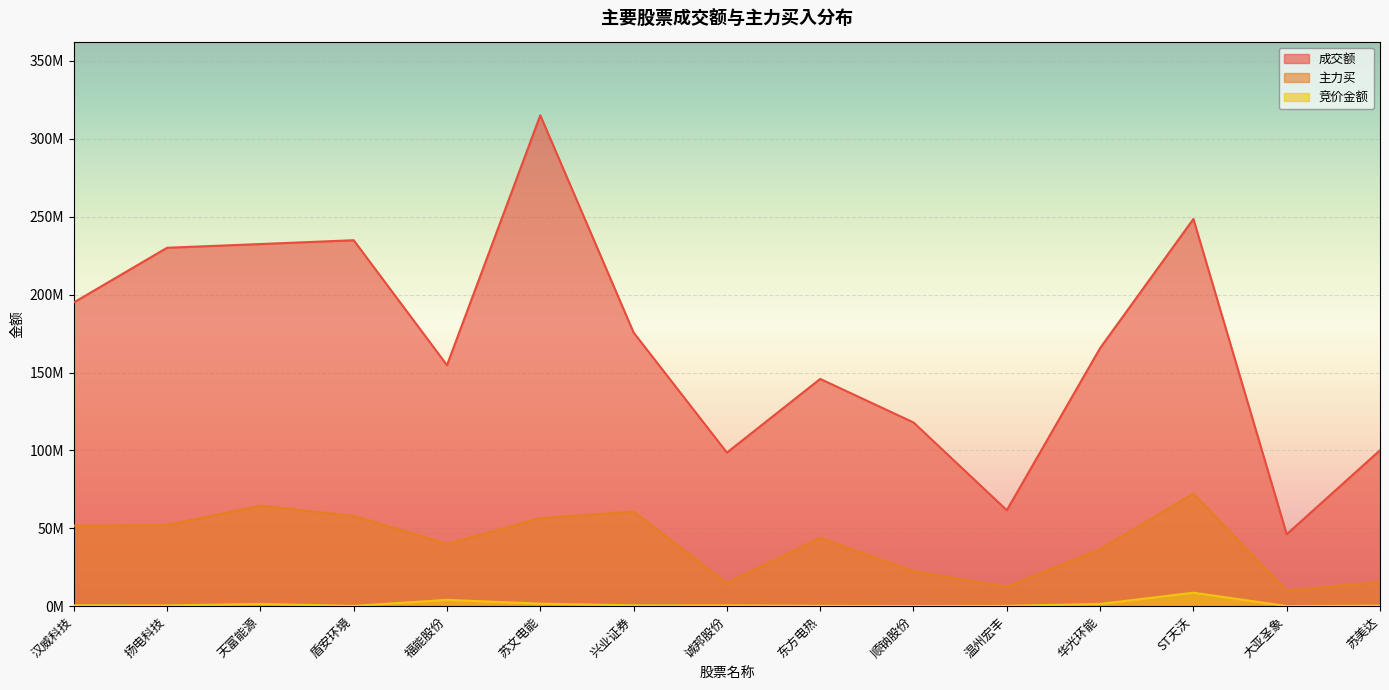

At which label does 竞价金额 reach its minimum?

大亚圣象